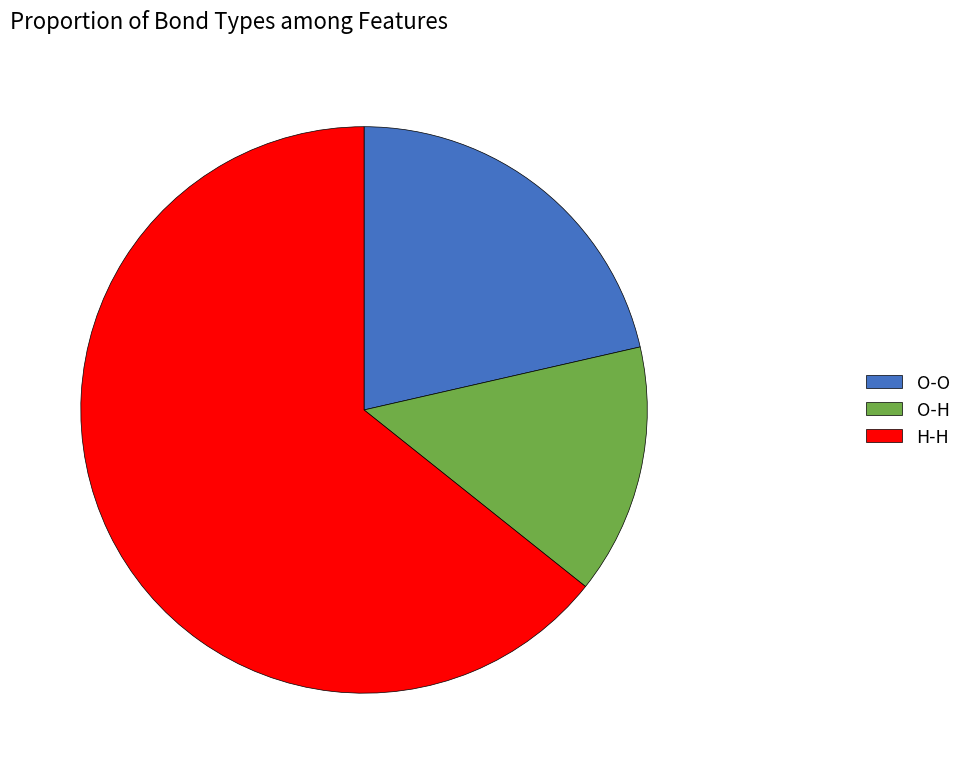

Is there a majority slice in this chart?

Yes